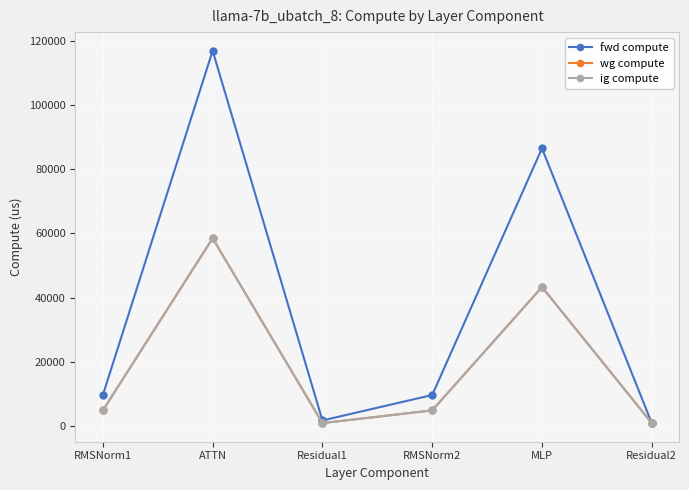

Does the chart have visible grid lines?

Yes